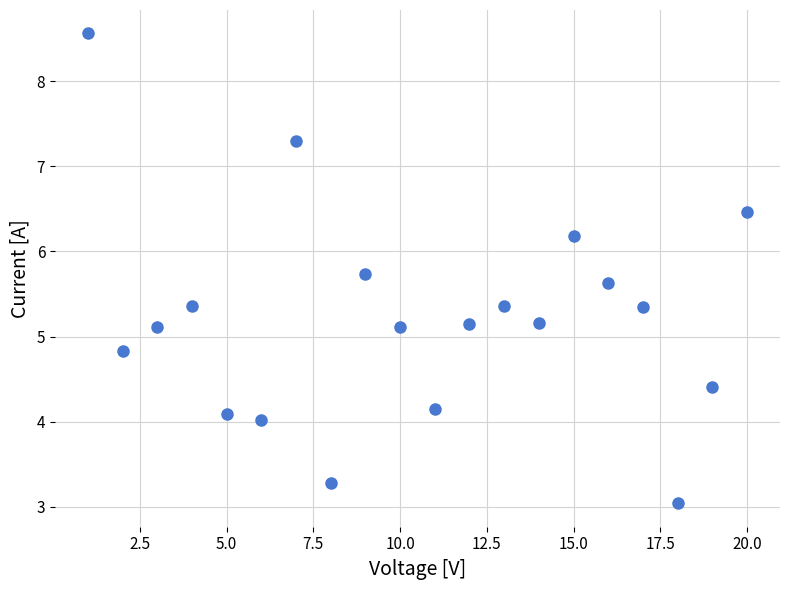

What is the range of Y values (max minus min)?

5.5